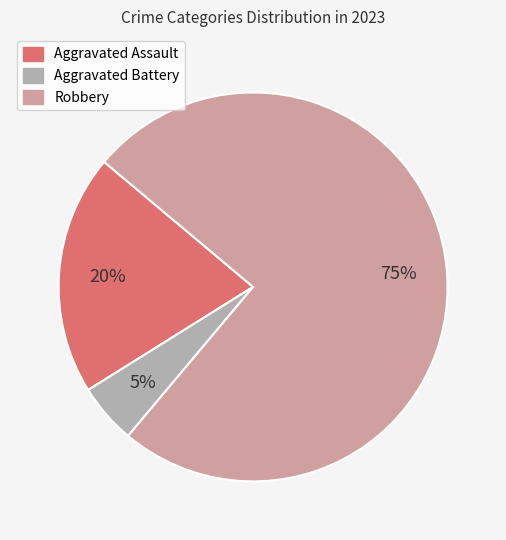

How many slices are in this pie chart?

3